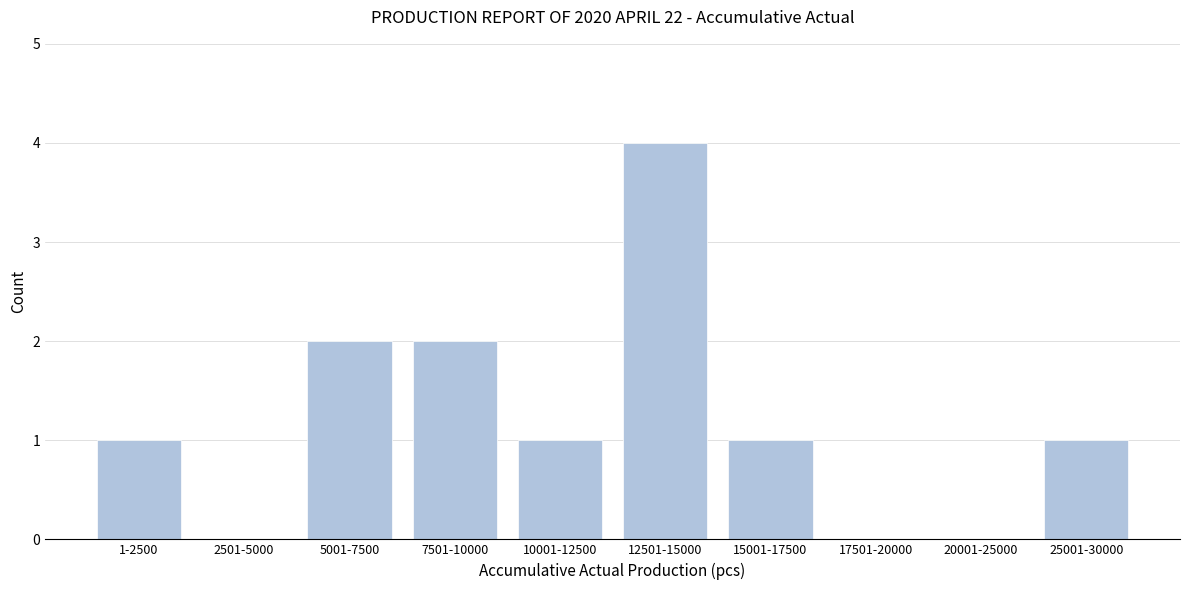

Reading left to right, list all the values displayed in this chart.

1-2500=1	2501-5000=0	5001-7500=2	7501-10000=2	10001-12500=1	12501-15000=4	15001-17500=1	17501-20000=0	20001-25000=0	25001-30000=1